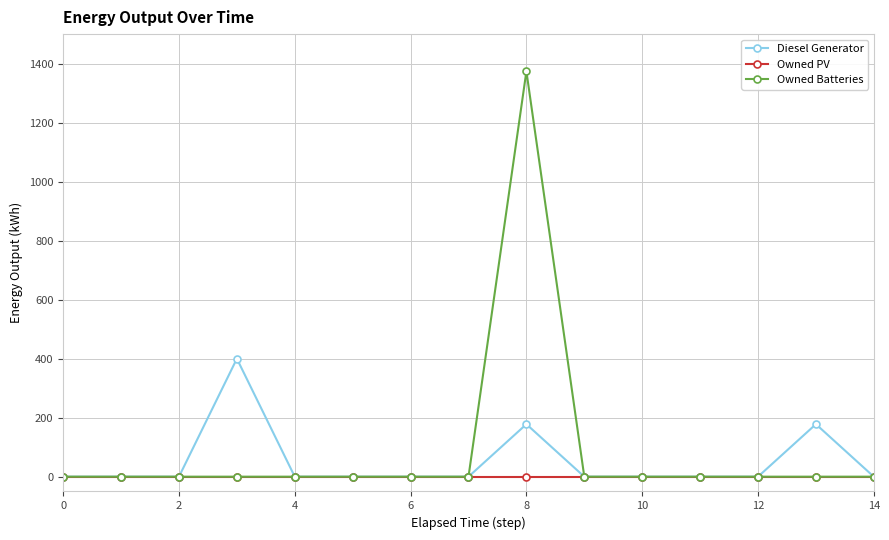

Reading right to left, extract all data points from this chart.

Diesel Generator: 0	178	0	0	0	0	178	0	0	0	0	400	0	0	0
Owned PV: 0	0	0	0	0	0	0	0	0	0	0	0	0	0	0
Owned Batteries: 0	0	0	0	0	0	1374	0	0	0	0	0	0	0	0